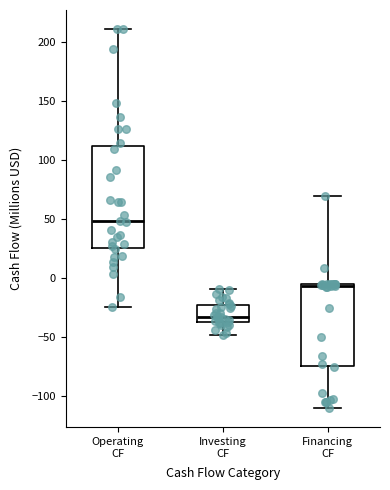

Where does the upper whisker of the box for Financing CF end on the y-axis? The values are not printed on the chart, so give them approximately, as read against the axis.

70